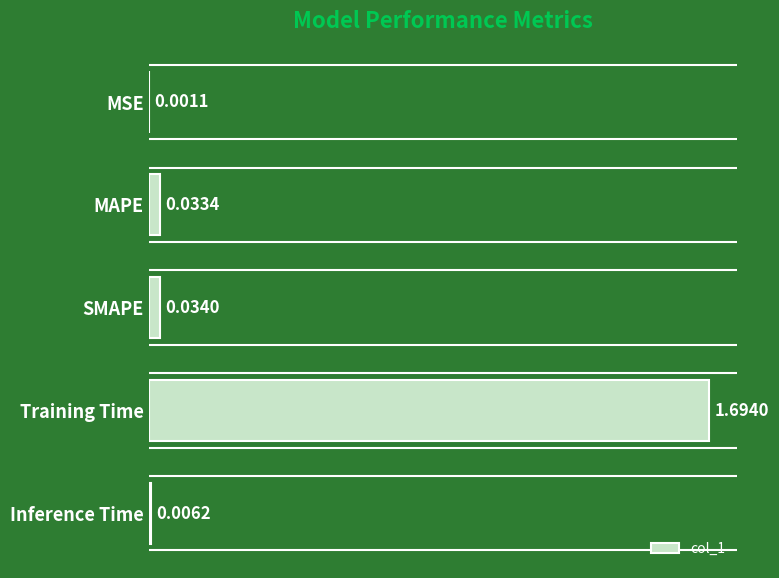

Between MSE and MAPE, which is larger?

MAPE